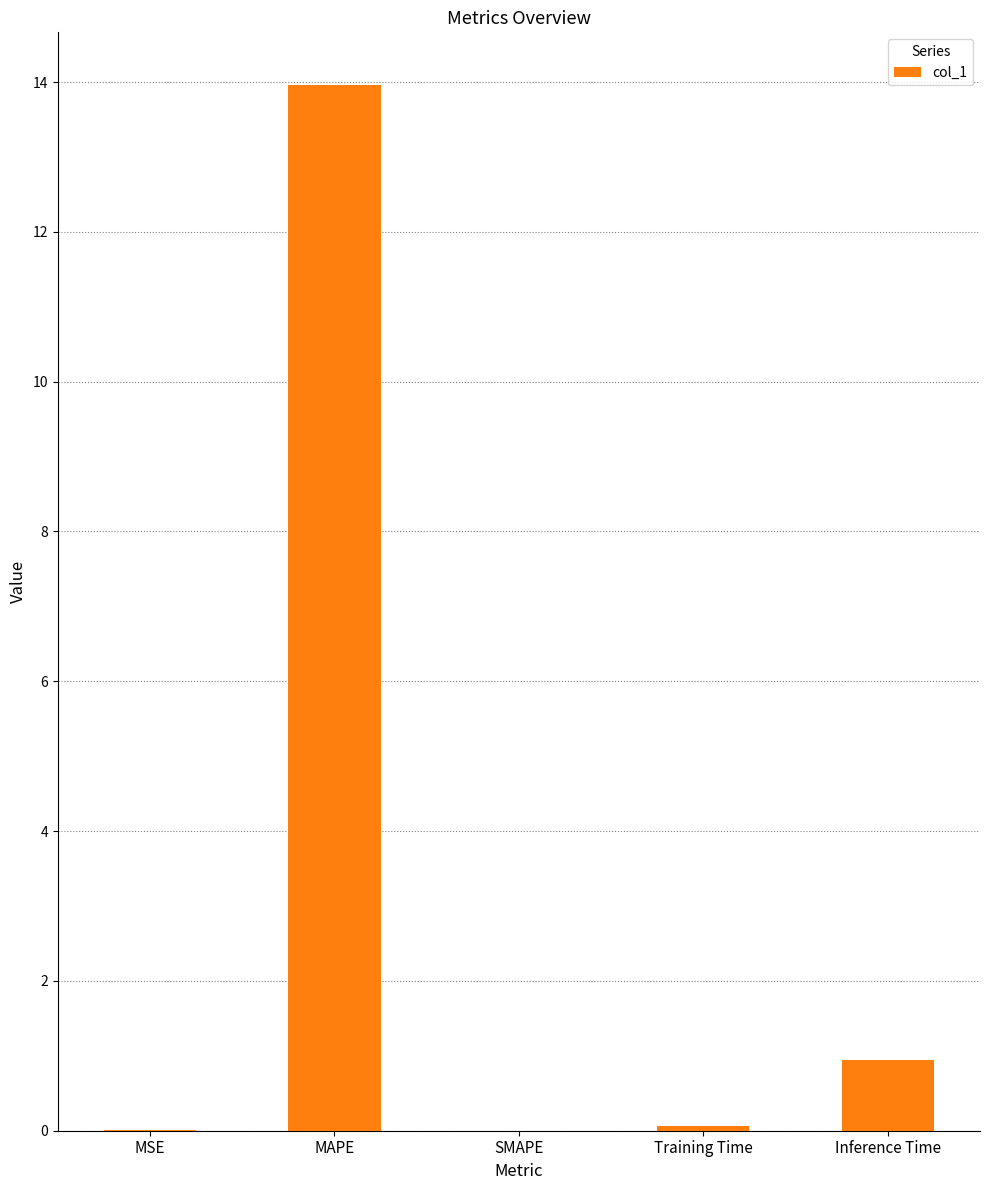

Which category has the highest value across all series?

MAPE